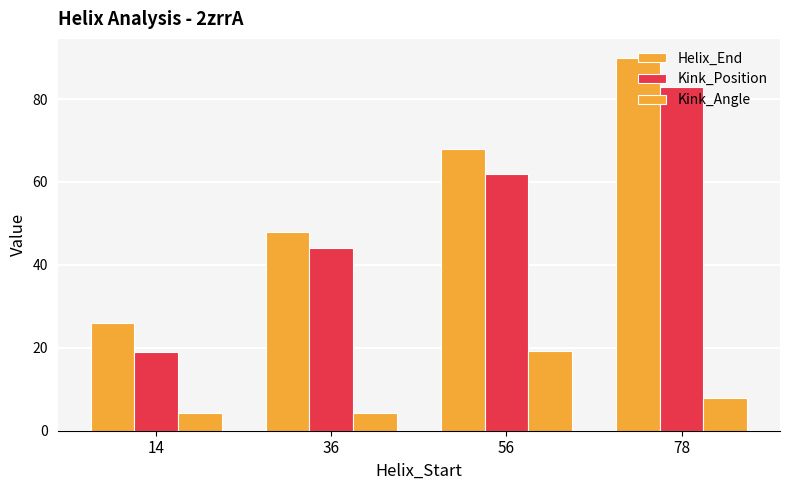

The value of Helix_End at 36 is 17.4. True or false?

False